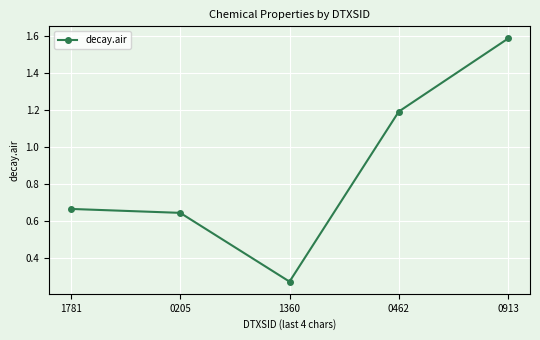

What value does the data have at 0462?

1.2